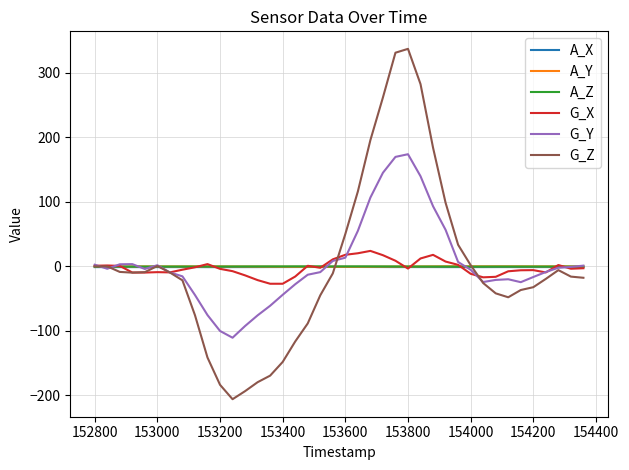

Count the number of categories in the chart.

40